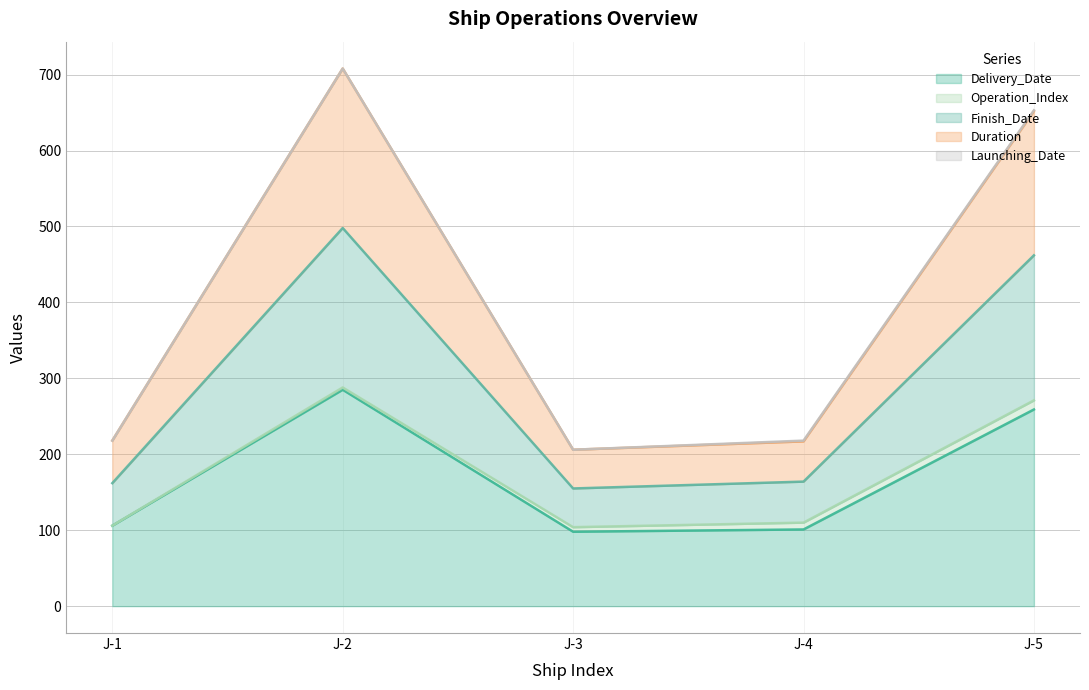

How many lines are shown in the chart?

5